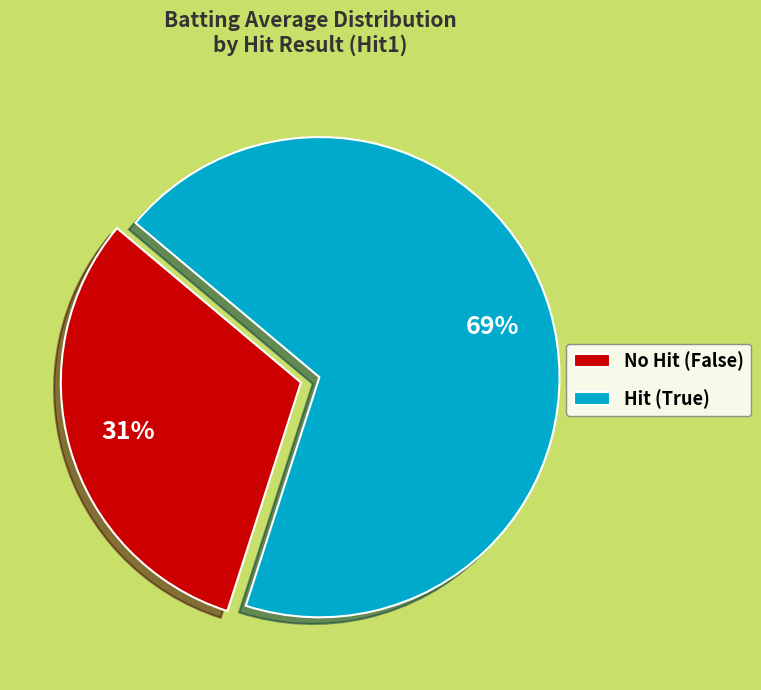

What is the smallest slice in the pie chart?

No Hit (False)